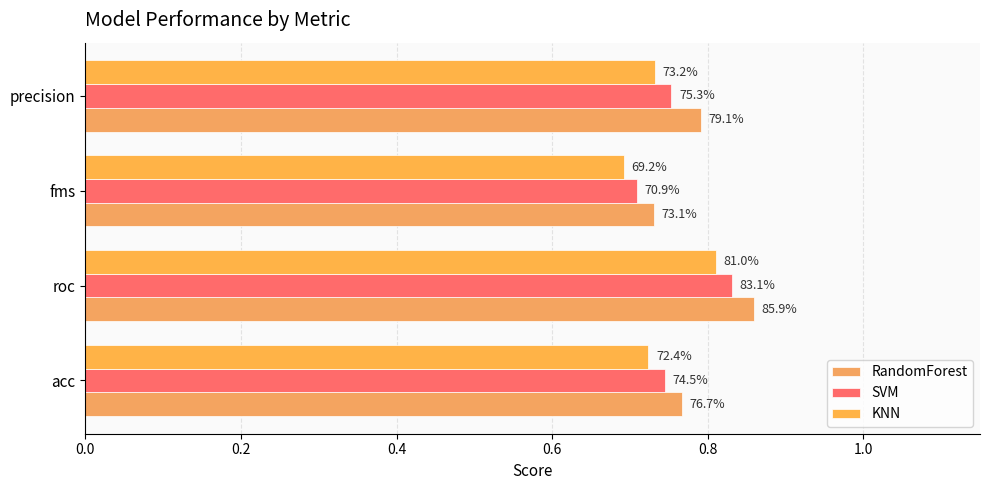

At how many categories does at least one series exceed 0?

4